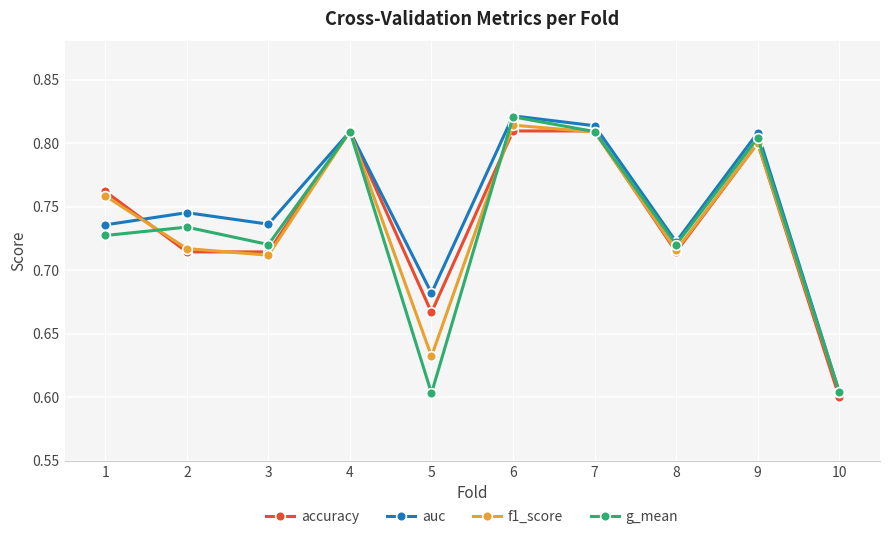

At which category does accuracy reach its first local peak?

4